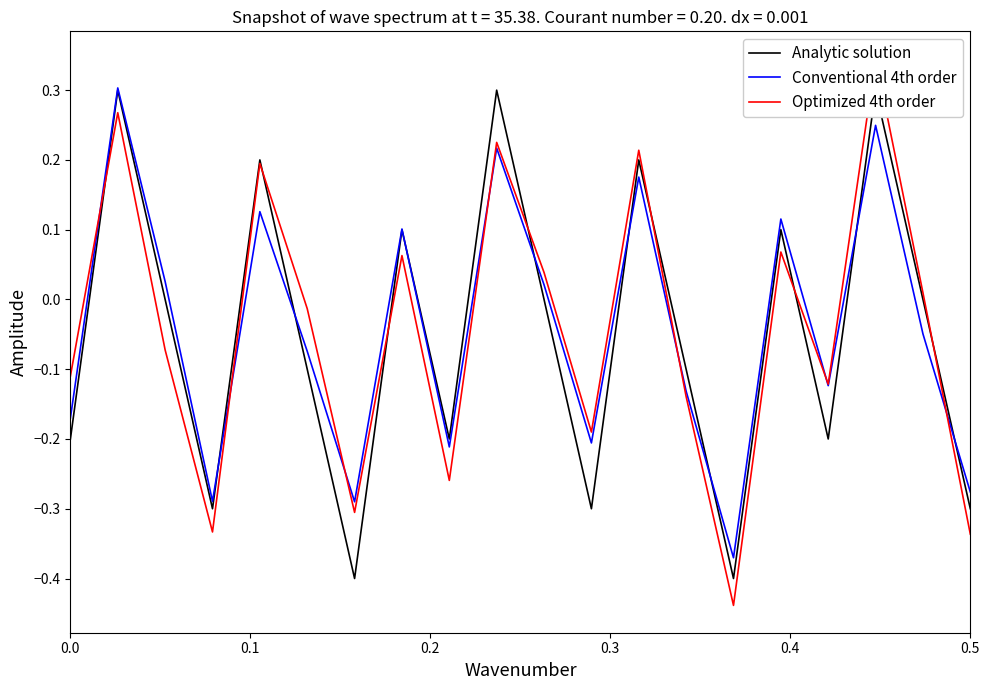

What is the maximum value for Analytic solution?

0.3